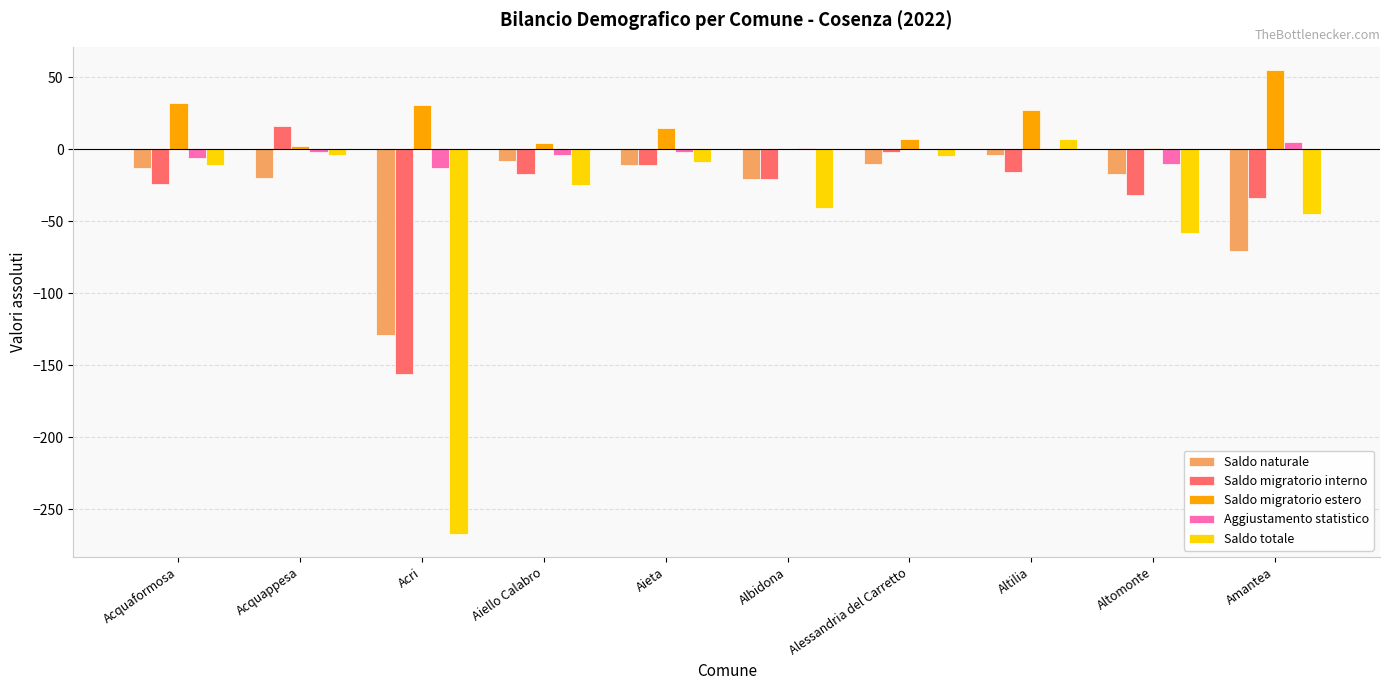

Which series changed the most between Acquaformosa and Albidona?

Saldo migratorio estero